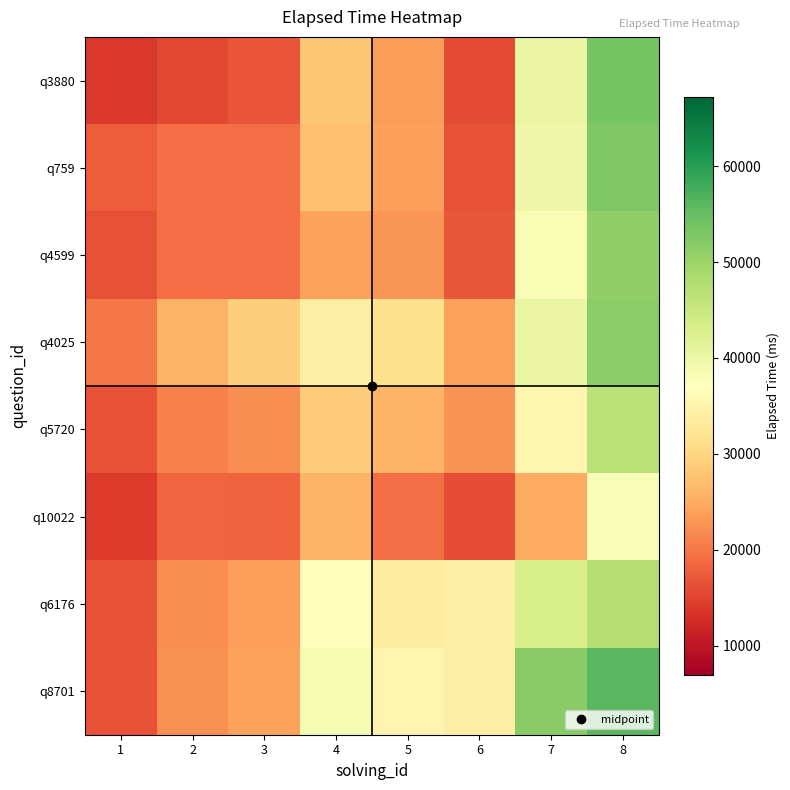

Rank the series by their maximum value, from lowest to highest.

q10022, q5720, q6176, q4599, q4025, q759, q3880, q8701